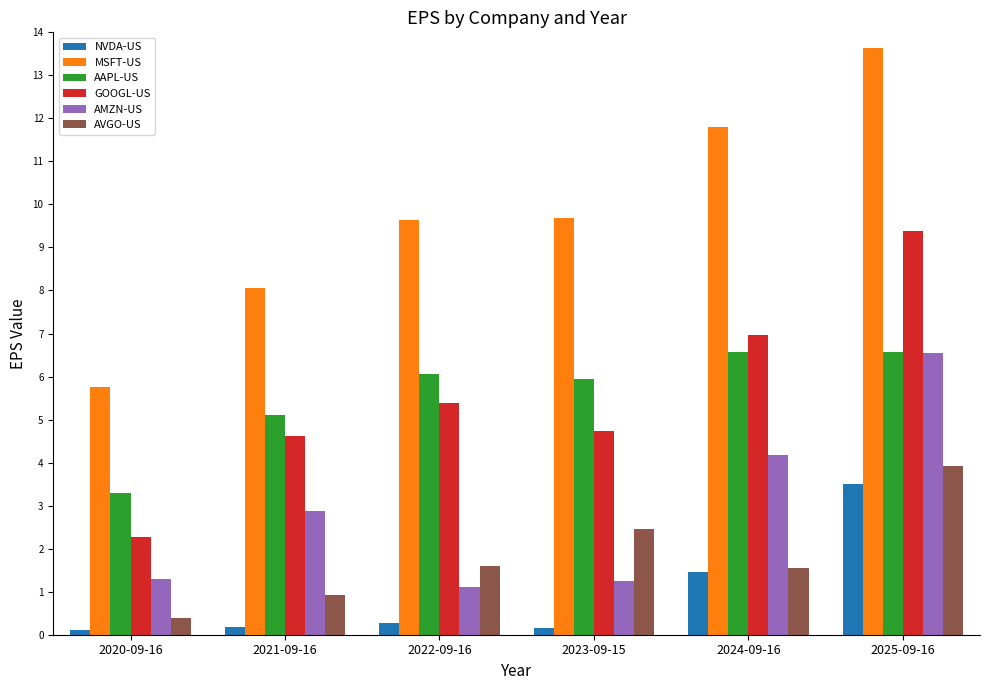

Is the value of AAPL-US at 2021-09-16 greater than the value of AVGO-US at 2025-09-16?

Yes